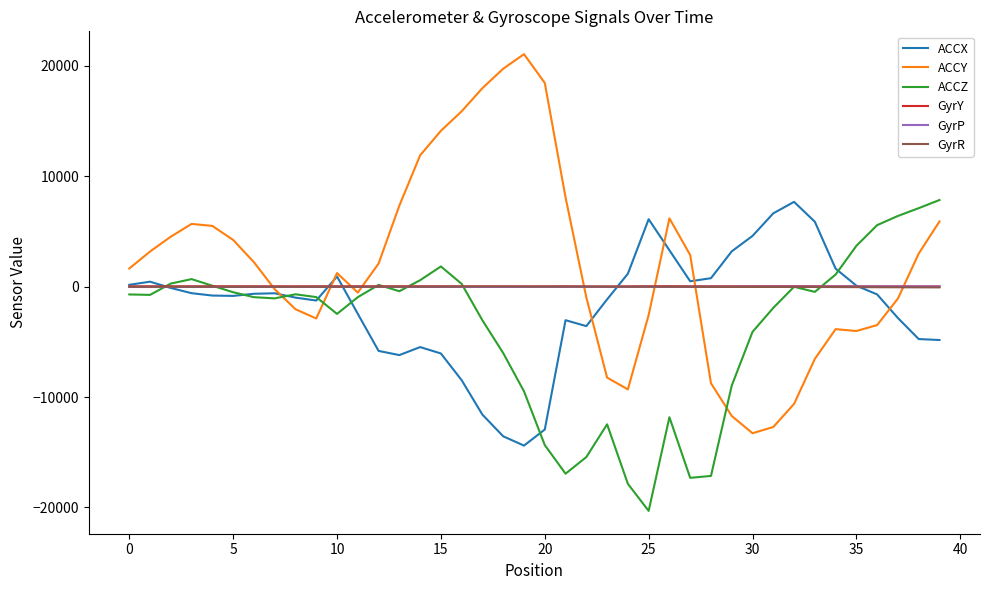

Count the number of categories in the chart.

40